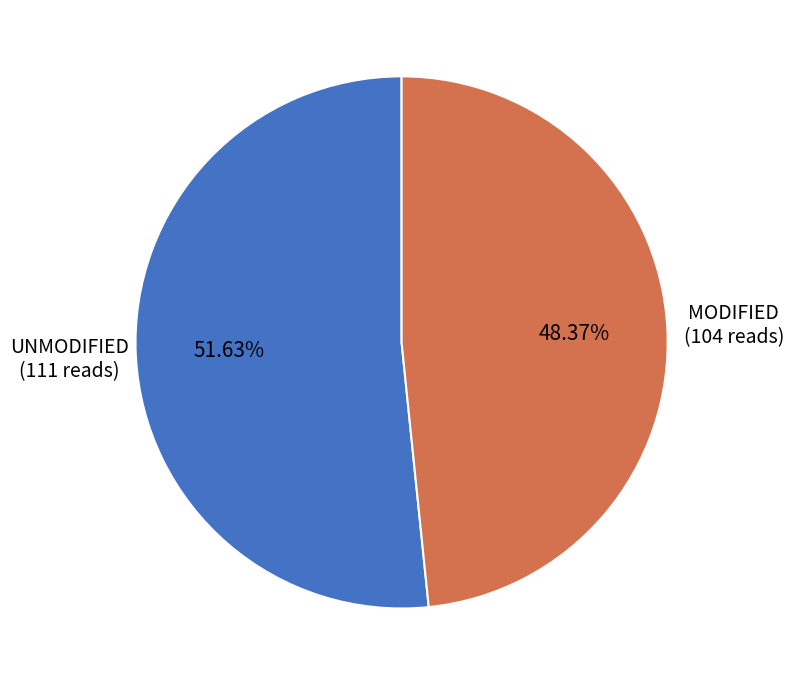

Which category has the smallest portion of the pie?

MODIFIED